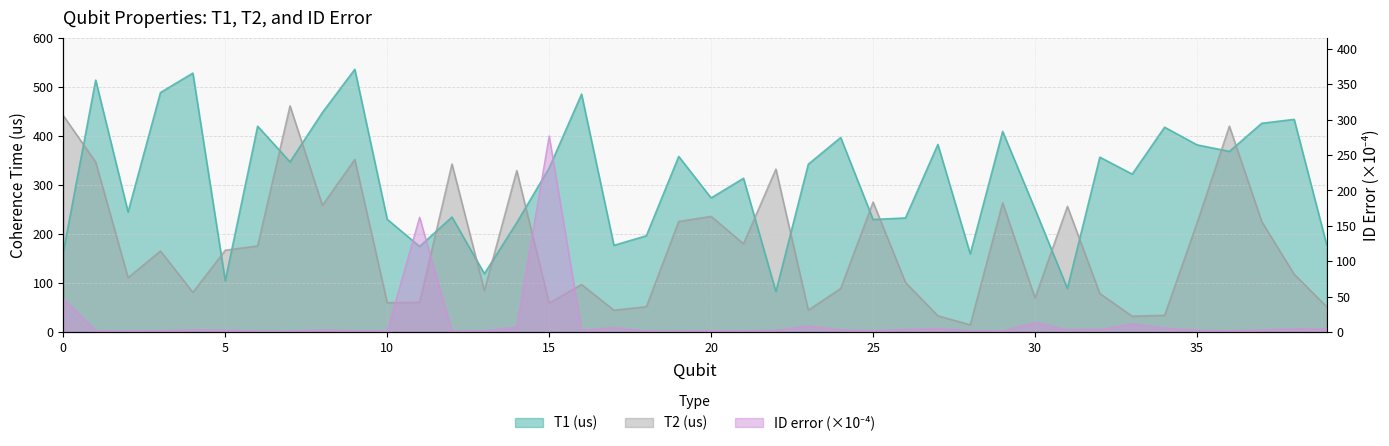

What is the difference between the second highest and second lowest values in the T2 (us) series?

409.4